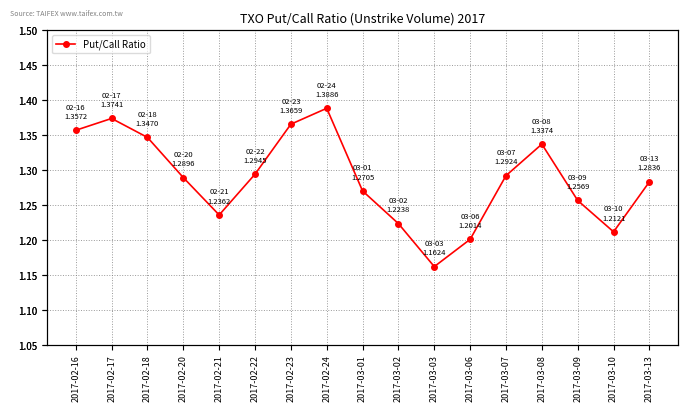

True or false: there are more than 0 points higher than both neighbors.

True